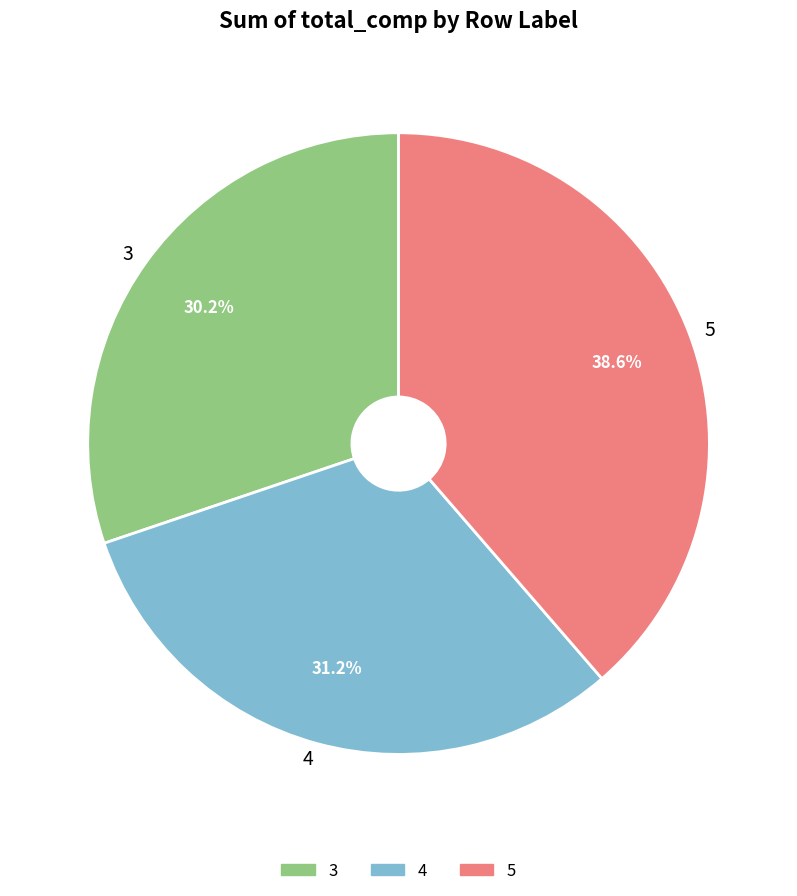

To the nearest percent, what percentage of the pie is 3?

30%